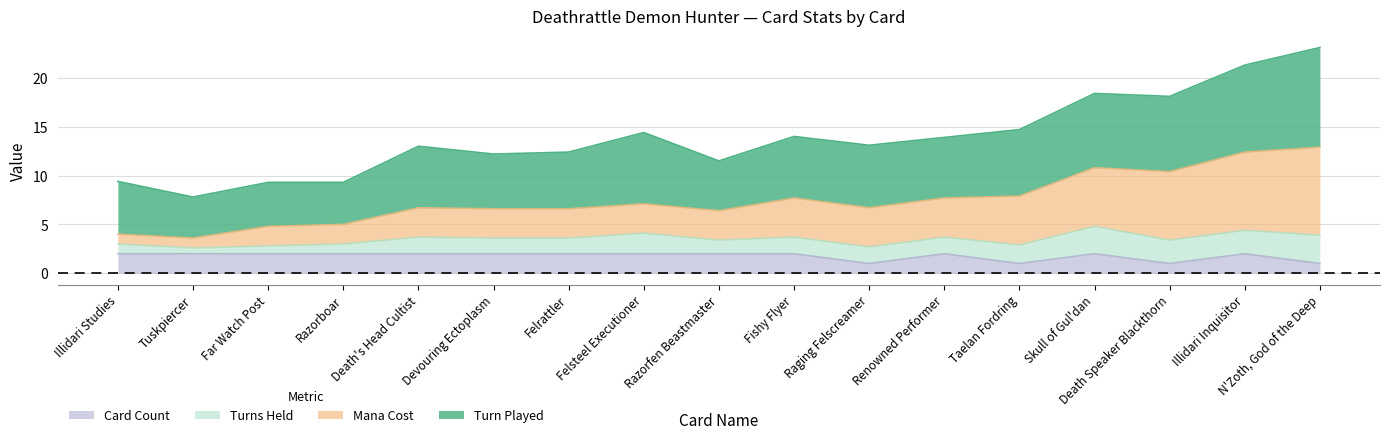

What is the lowest value of the Card Count series?

1.0